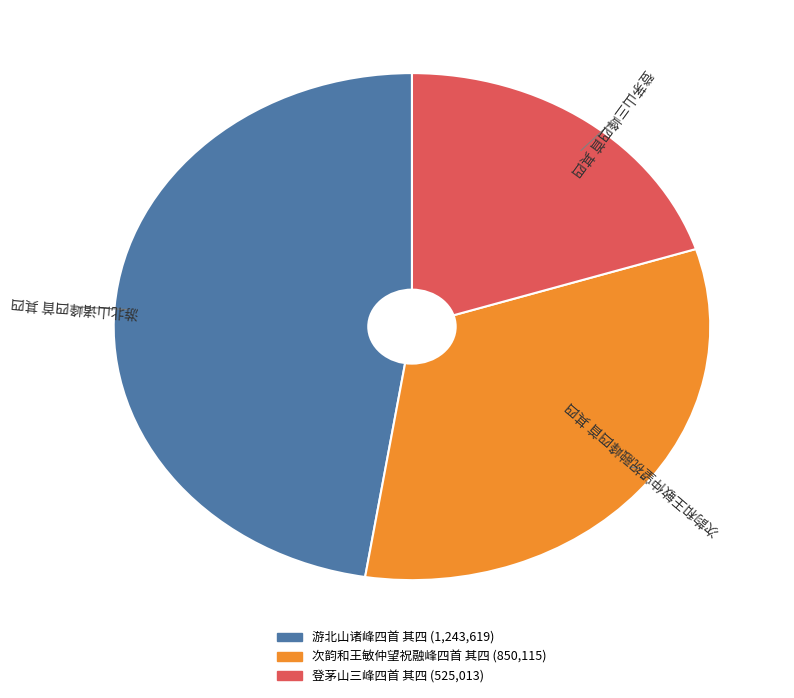

Which category has the biggest portion of the pie?

游北山诸峰四首 其四